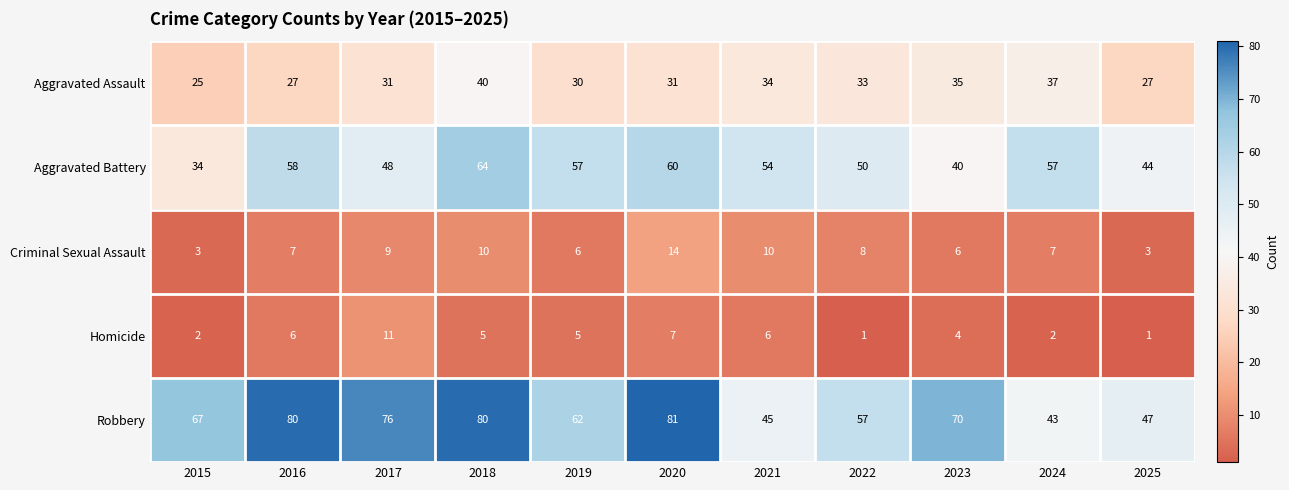

Read the Aggravated Battery value at 2016, to the nearest 5.

60